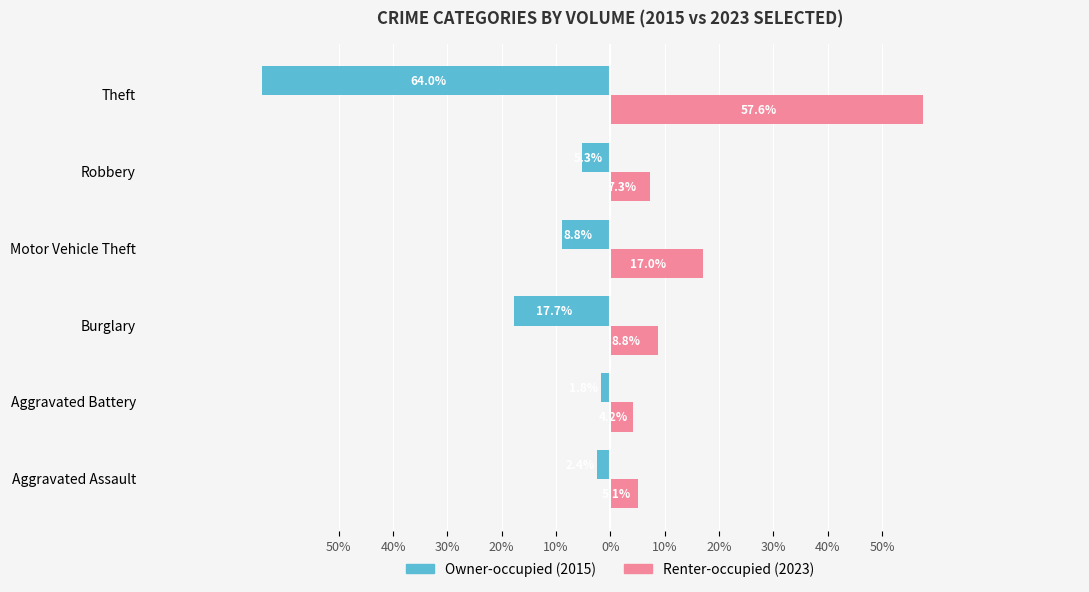

Count the number of categories in the chart.

6